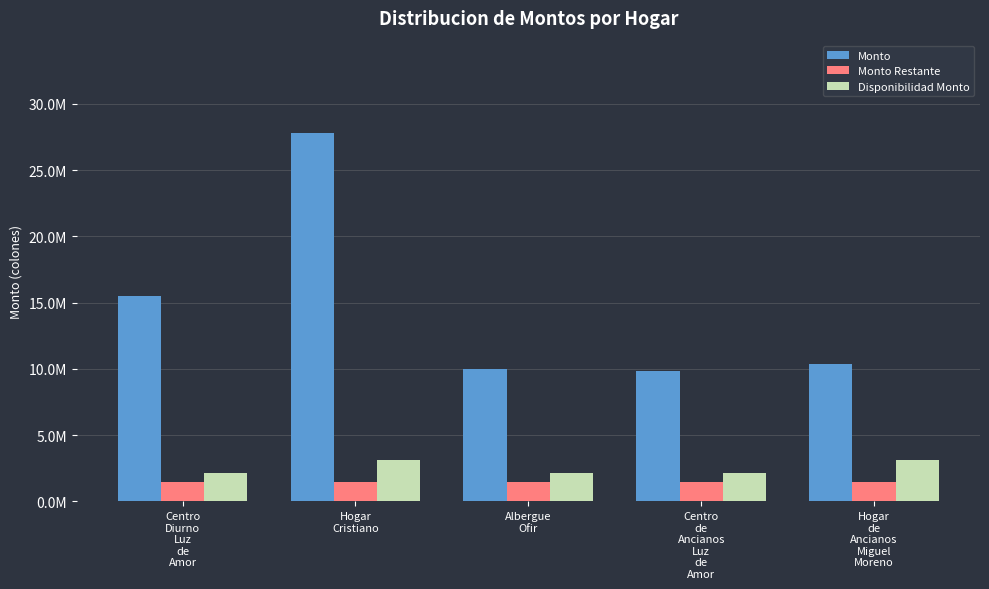

Are the bars horizontal?

No